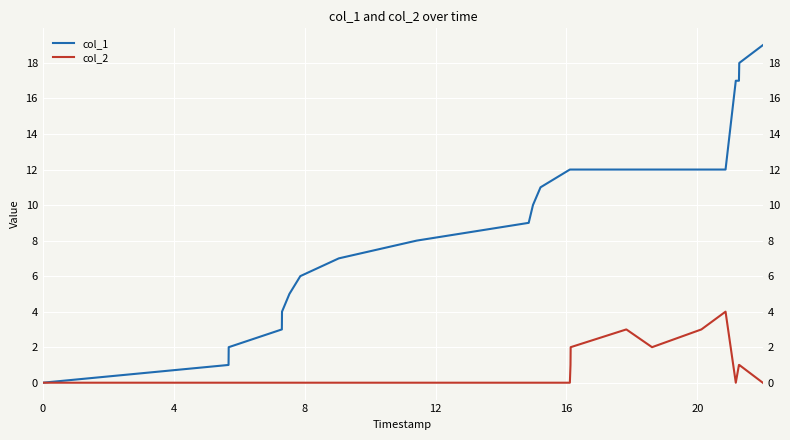

How many values in the col_1 series are below 11?

11